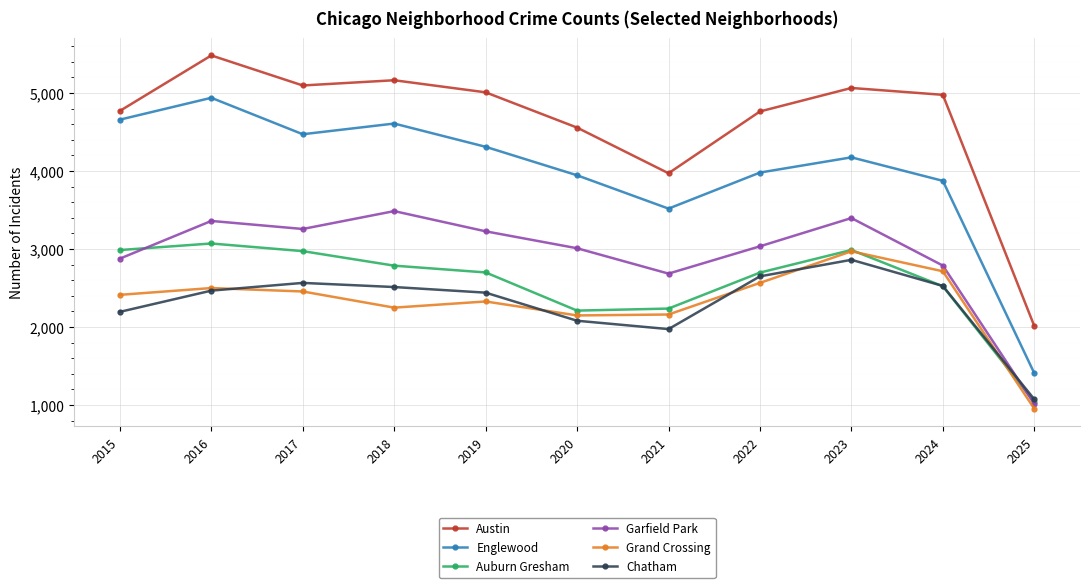

Does the chart have visible grid lines?

Yes